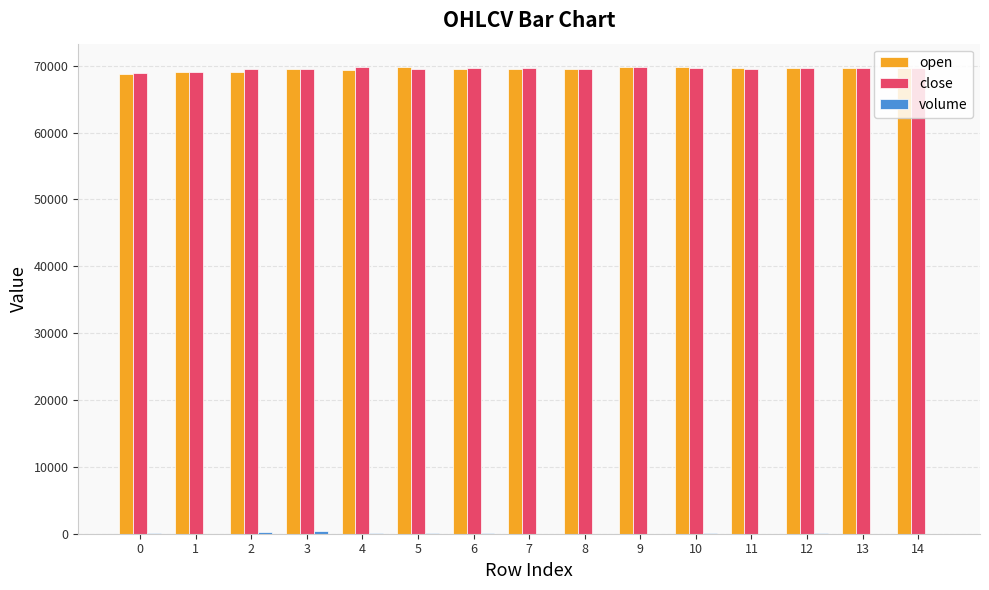

What is the highest value of the open series?

69800.0